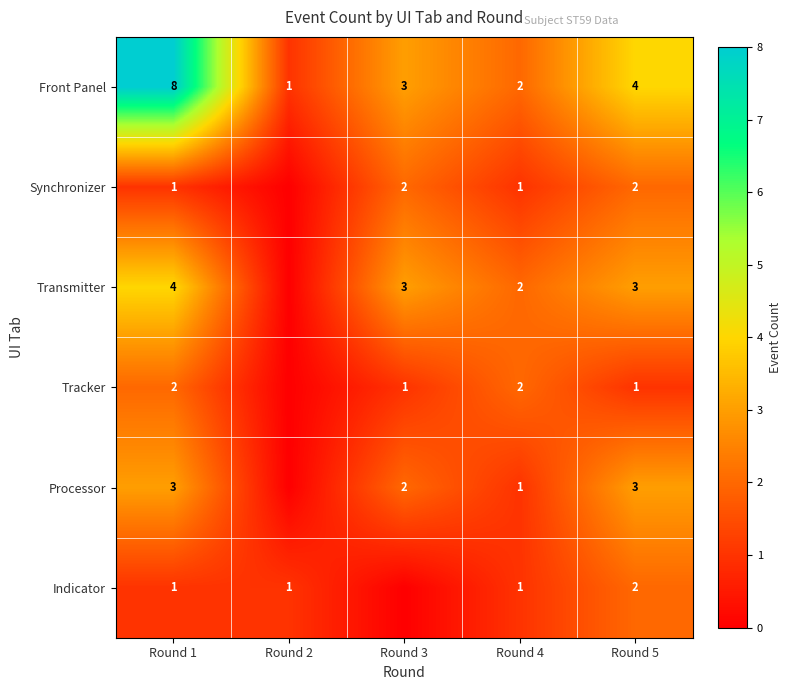

Is the value of Tracker at Round 3 greater than the value of Transmitter at Round 3?

No